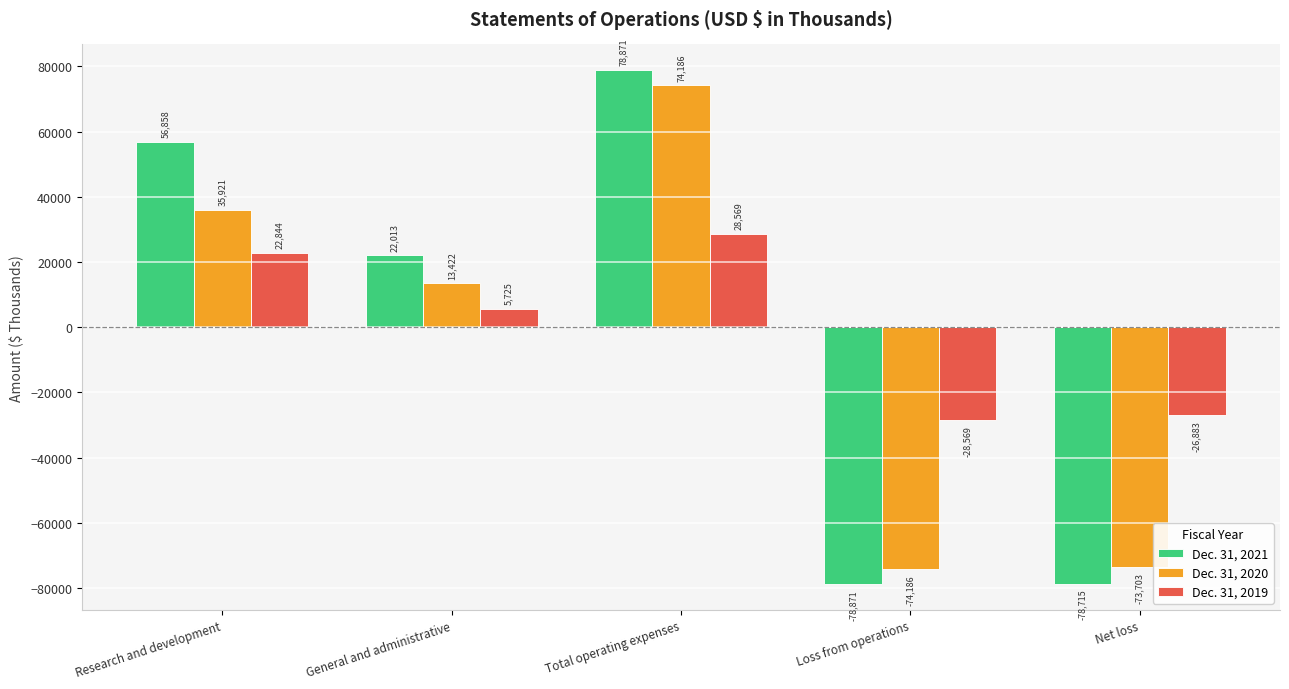

True or false: Dec. 31, 2020 has a value of 74186 at Total operating expenses.

True